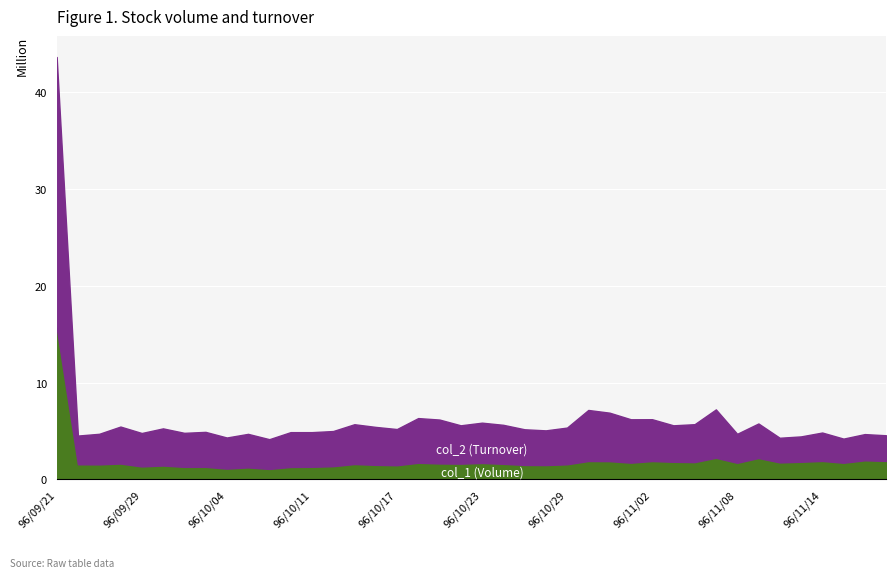

List the labels in order of col_1 (Volume) value, largest first.

96/09/21, 96/11/07, 96/11/09, 96/11/16, 96/11/14, 96/11/19, 96/10/30, 96/11/02, 96/10/31, 96/11/13, 96/11/05, 96/11/06, 96/11/12, 96/11/01, 96/10/18, 96/11/15, 96/11/08, 96/10/23, 96/10/19, 96/09/28, 96/10/22, 96/10/24, 96/10/15, 96/09/26, 96/10/29, 96/09/27, 96/10/16, 96/10/25, 96/10/26, 96/10/17, 96/10/01, 96/10/12, 96/09/29, 96/10/11, 96/10/03, 96/10/02, 96/10/09, 96/10/05, 96/10/04, 96/10/08